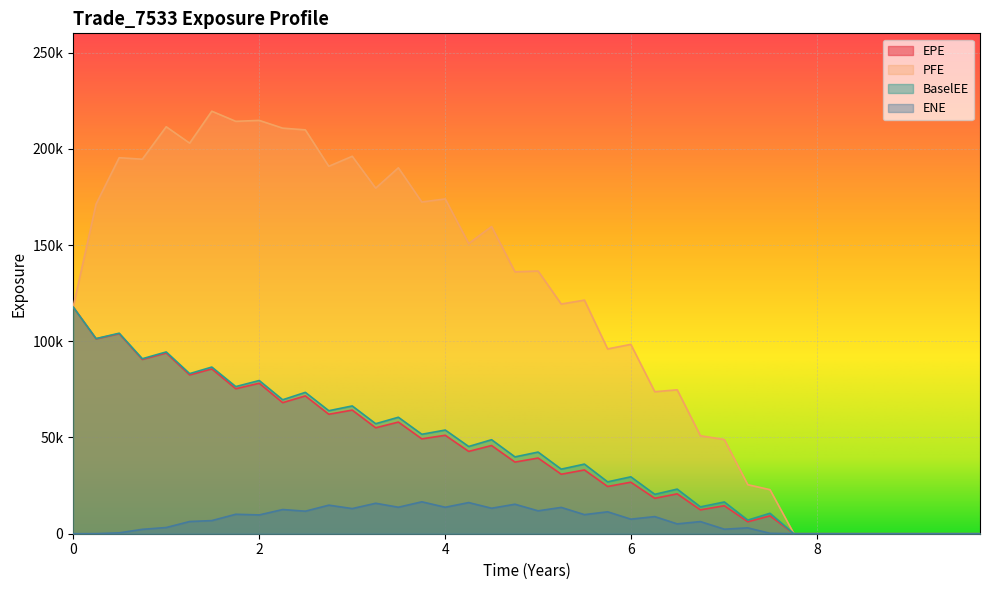

True or false: PFE and BaselEE intersect in this chart.

False